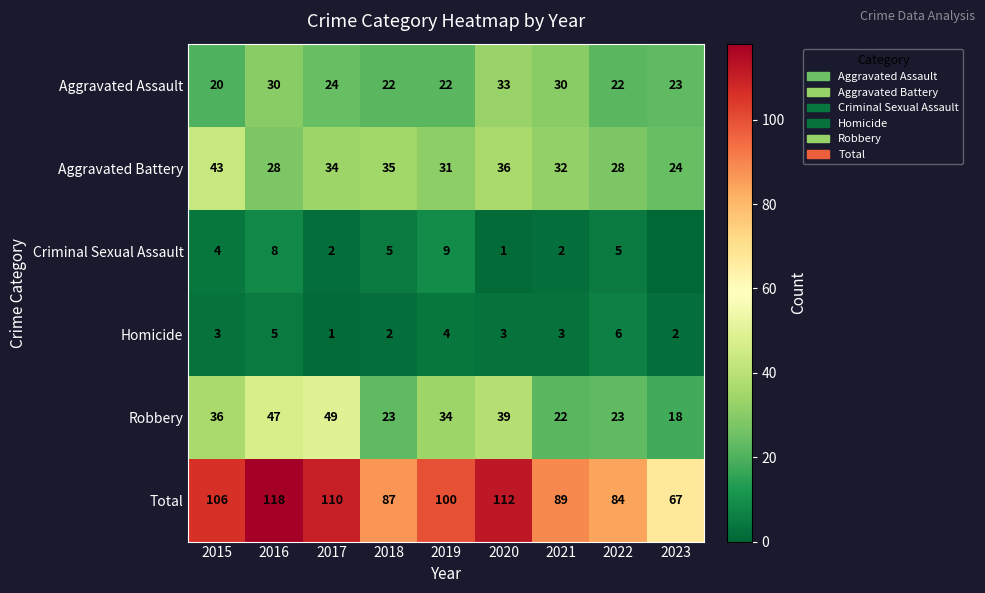

Rank the series at 2022 from highest to lowest value.

Total, Aggravated Battery, Robbery, Aggravated Assault, Homicide, Criminal Sexual Assault